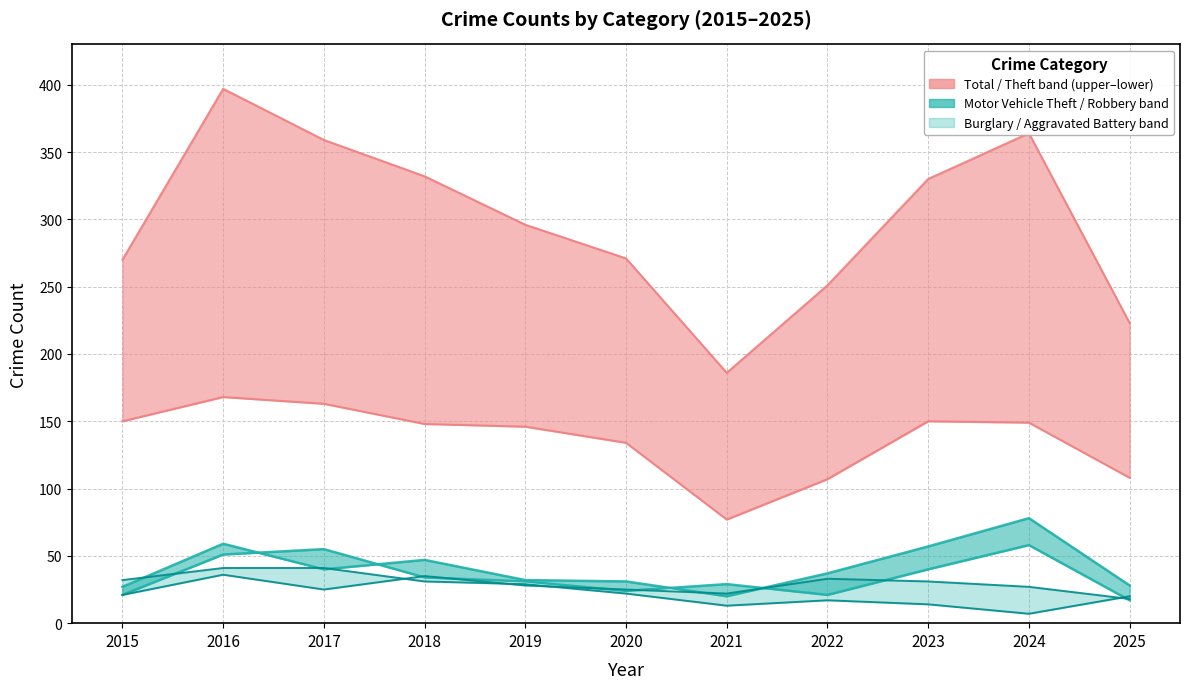

At 2015, list the series in order from smallest to largest.

Robbery, Aggravated Battery, Motor Vehicle Theft, Burglary, Theft, Total